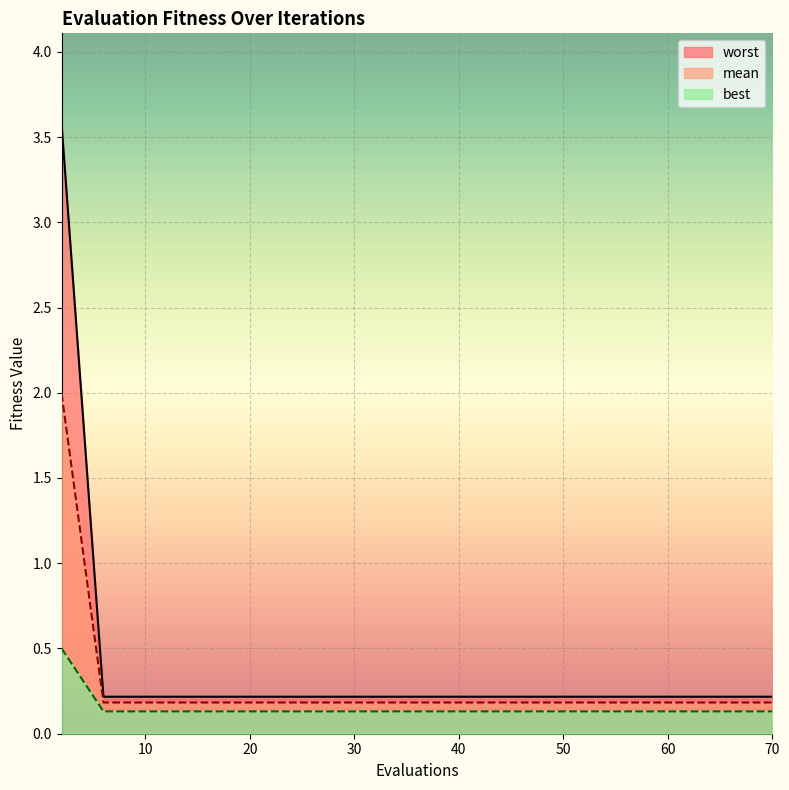

Which label corresponds to the smallest value in the chart?

6